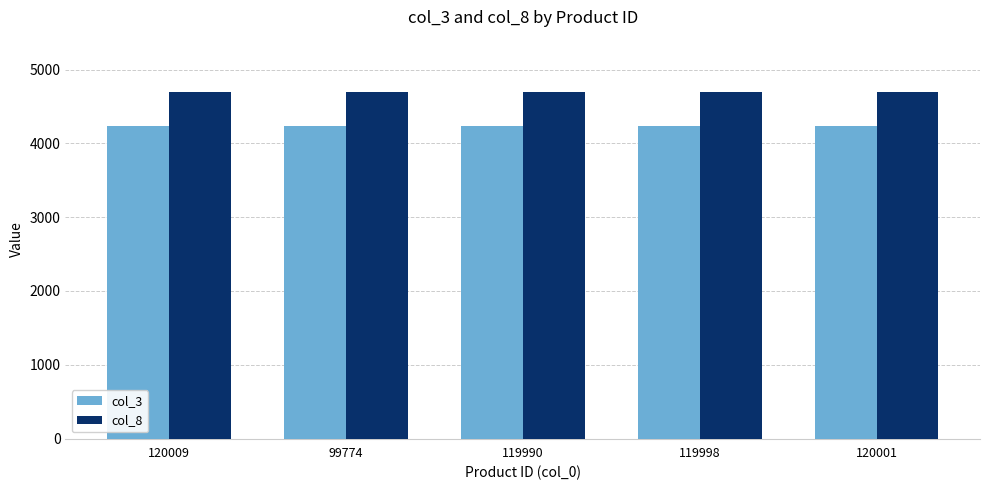

The col_8 series shows 4700 at 99774. True or false?

True